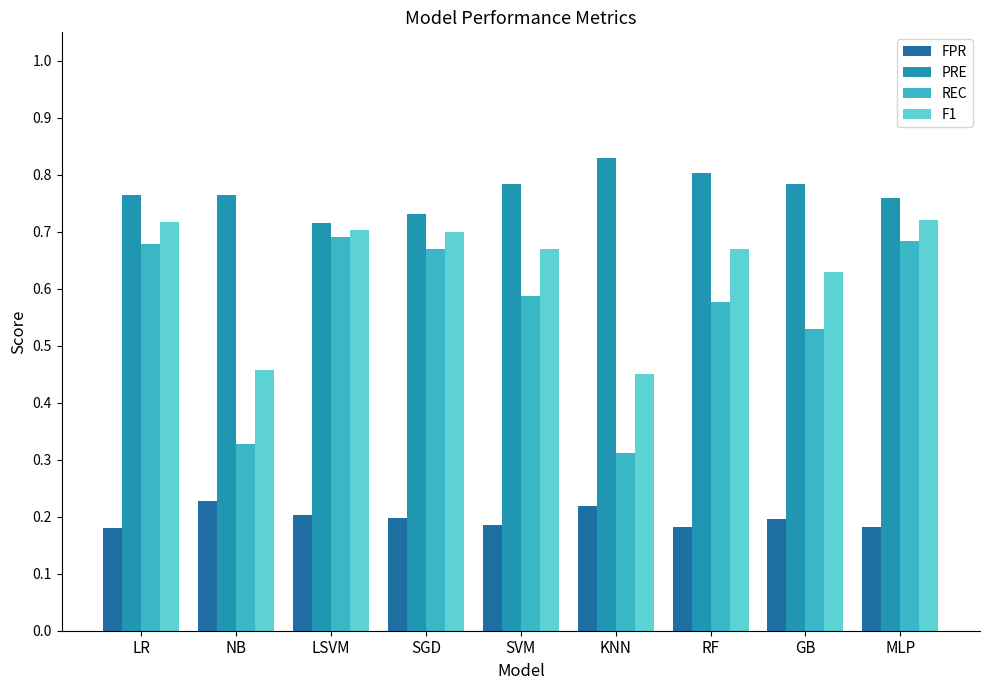

Which series has the largest range (max minus min)?

REC